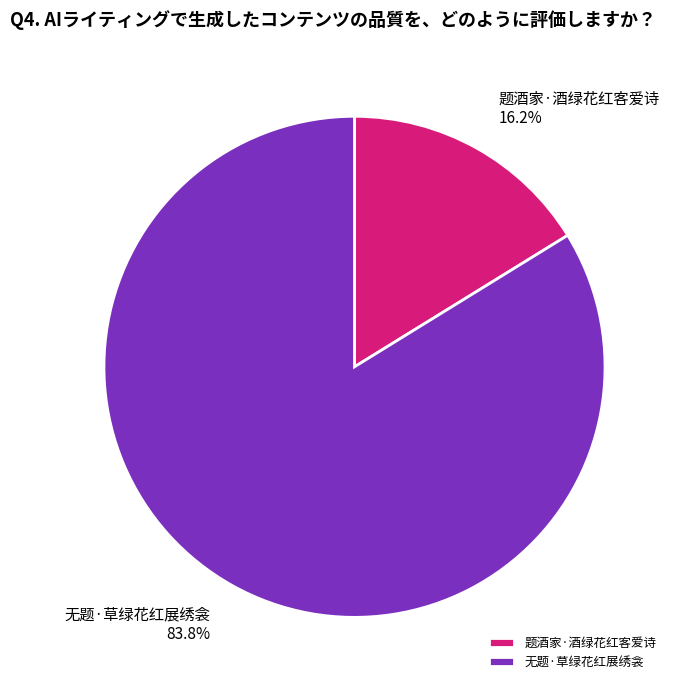

To the nearest percent, what is the difference between the largest and smallest slice percentages?

68%